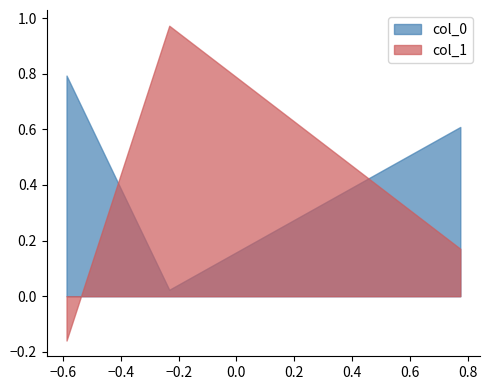

How many lines are shown in the chart?

2